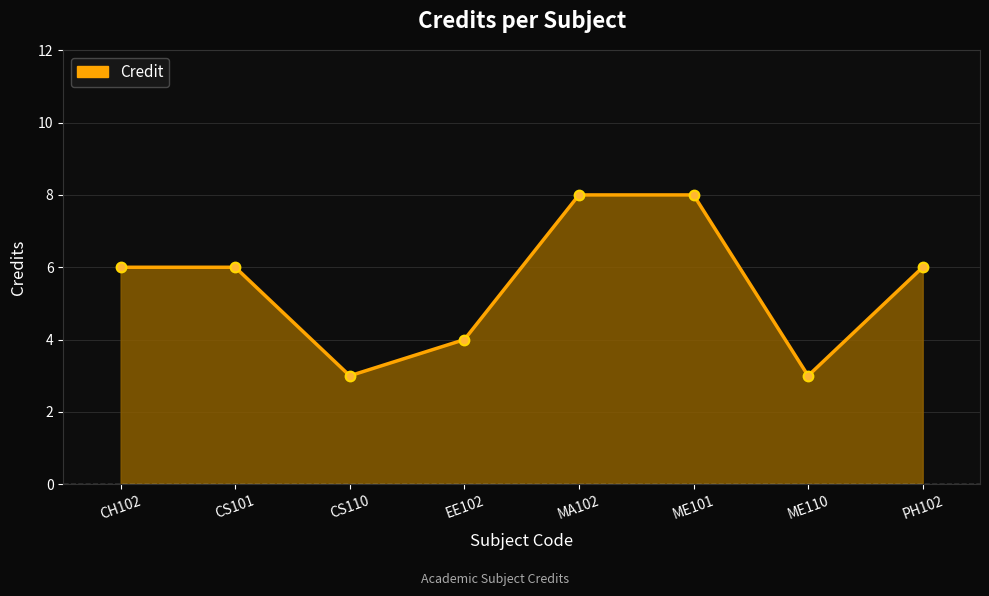

What is the minimum value shown in the chart?

3